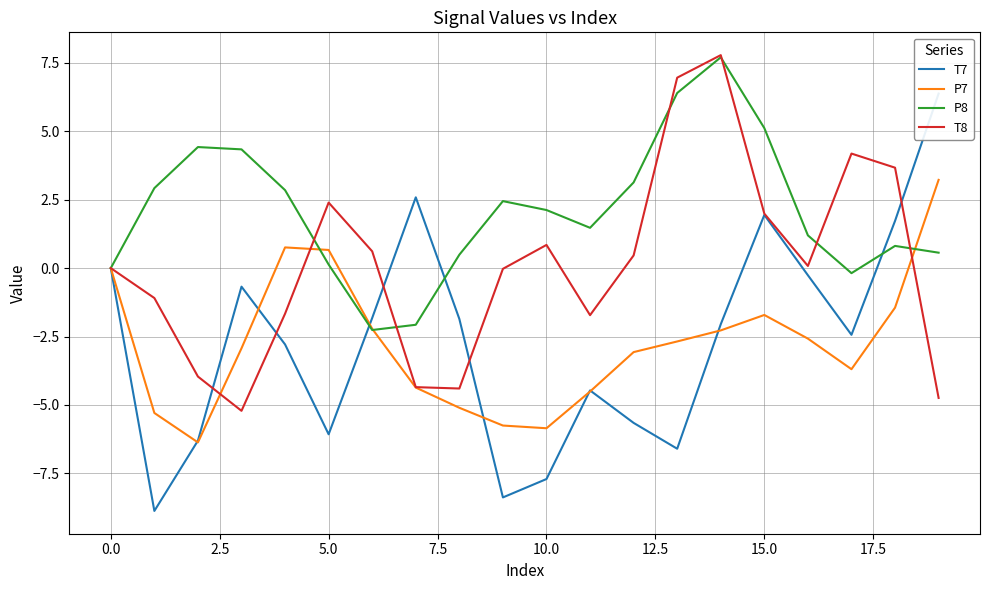

How many lines are shown in the chart?

4